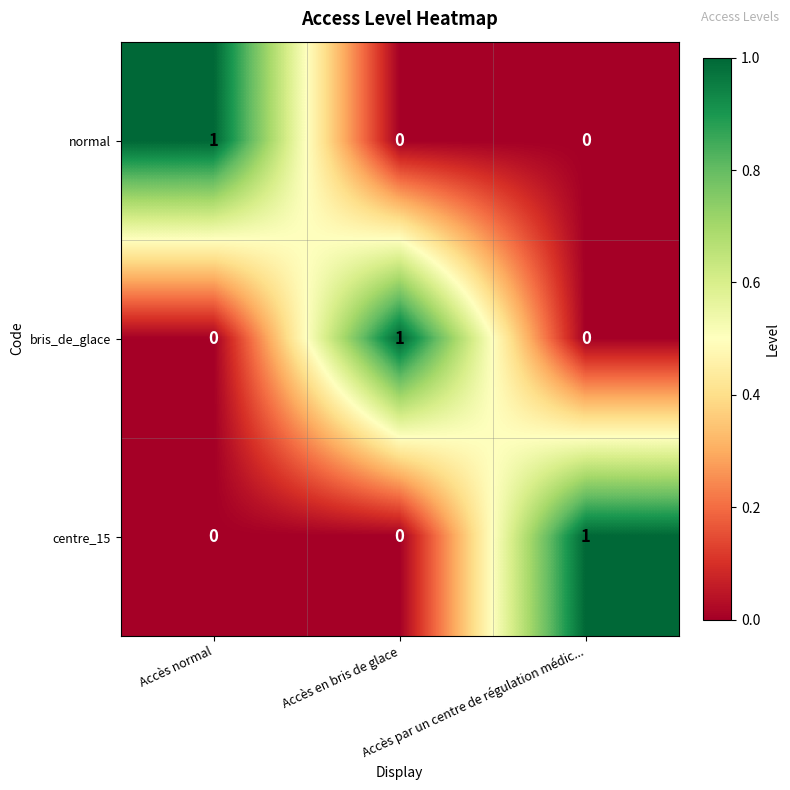

At how many categories does at least one series exceed 0?

3